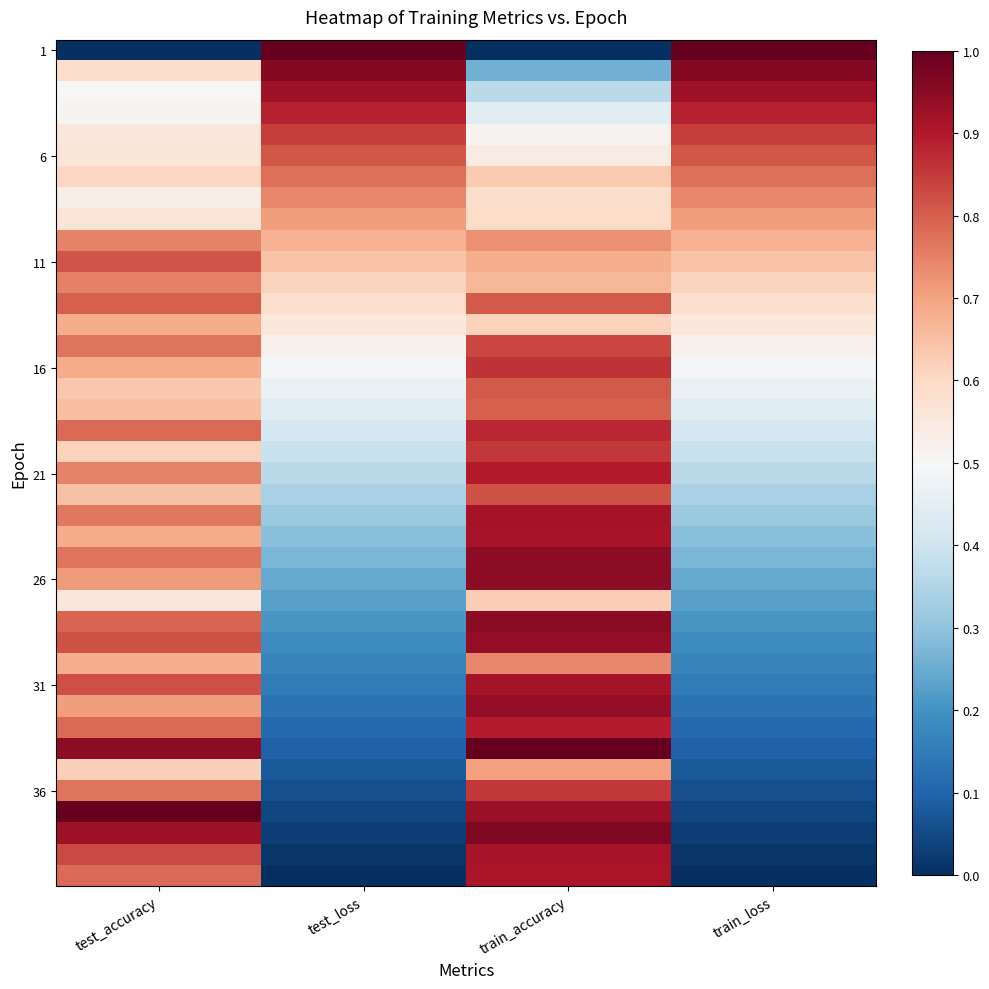

At which category is the sum across all series the highest?

train_accuracy